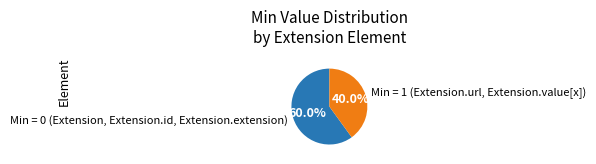

Count the number of slices in the pie.

2